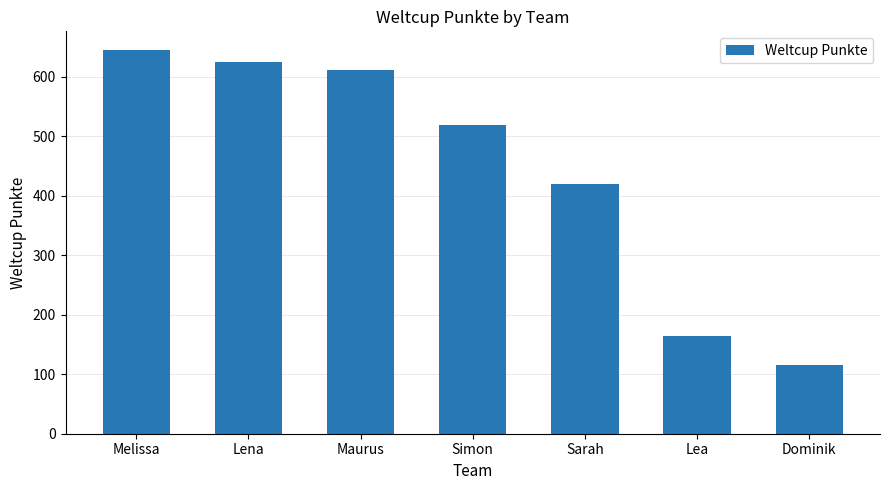

How many bars are there in total?

7